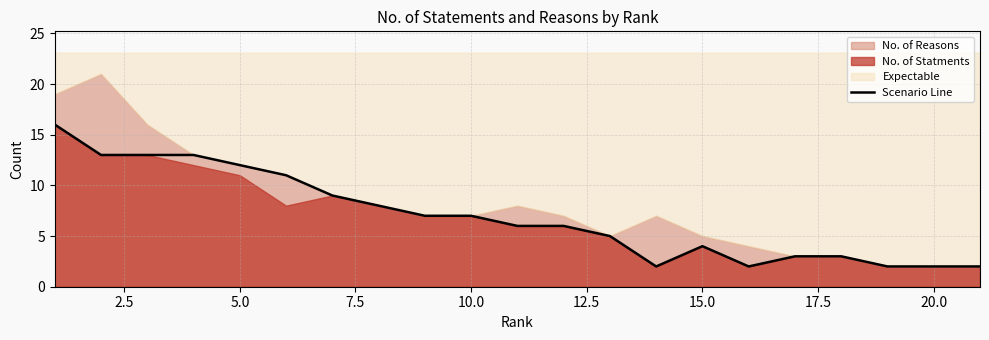

Reading right to left, what are all the values shown in this chart?

2	2	2	3	3	2	4	2	5	6	6	7	7	8	9	11	12	13	13	13	16